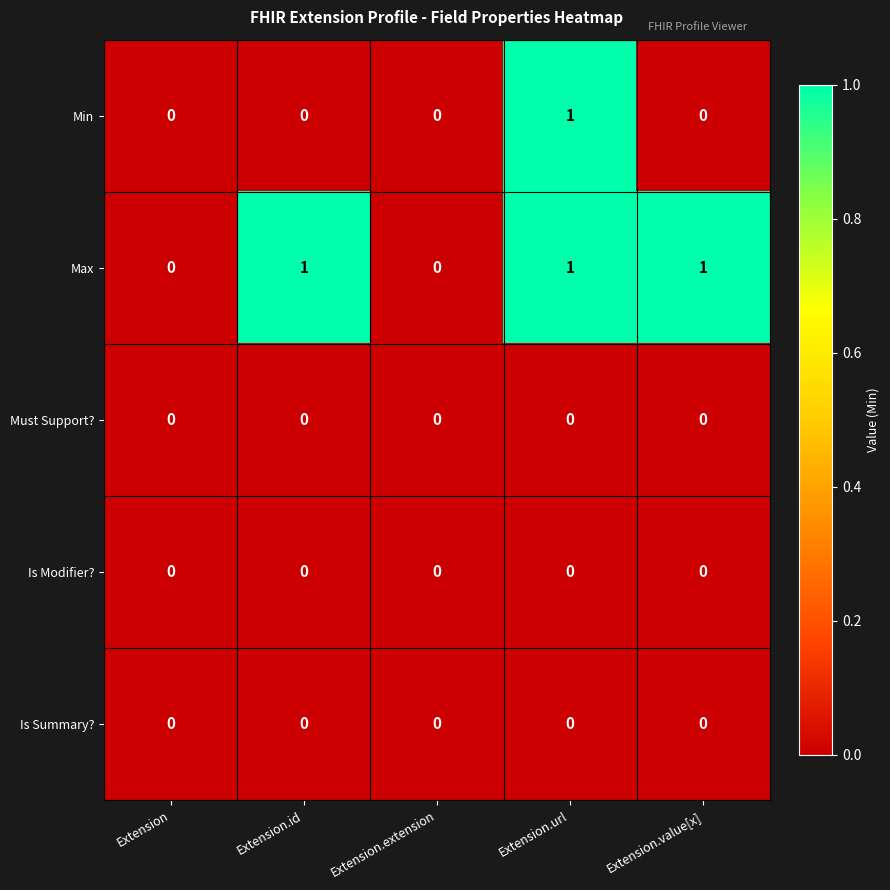

Which series changed the most between Extension.extension and Extension.value[x]?

Max